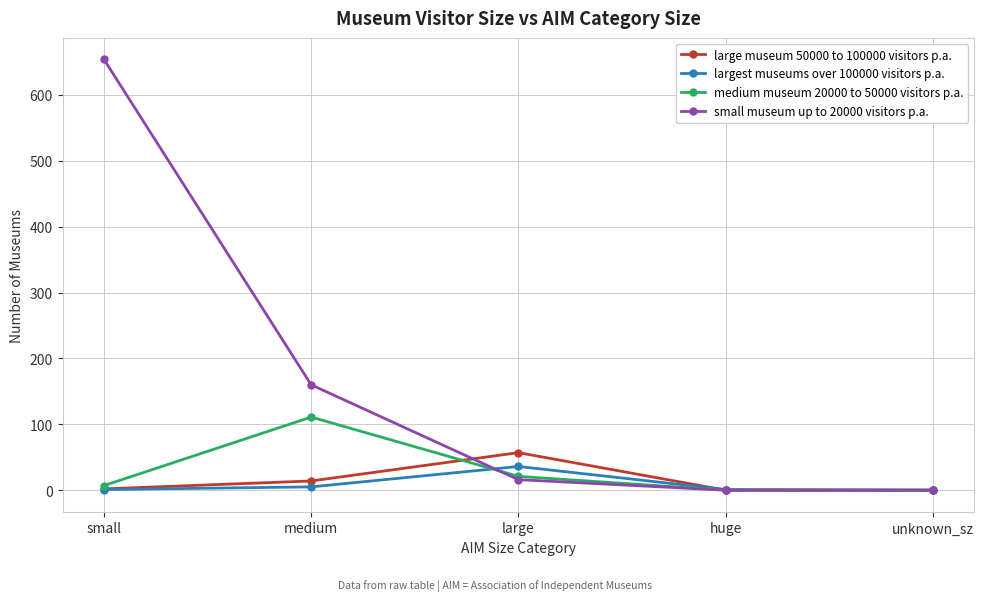

Where do medium museum 20000 to 50000 visitors p.a. and largest museums over 100000 visitors p.a. first cross each other?

medium and large